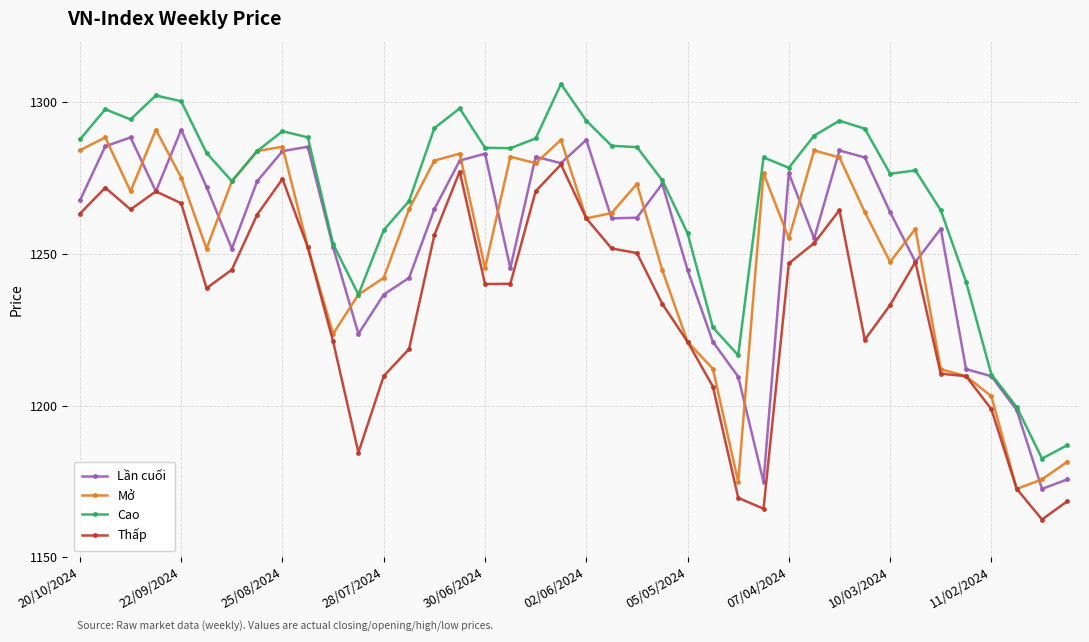

True or false: Thấp and Cao cross at least once.

False